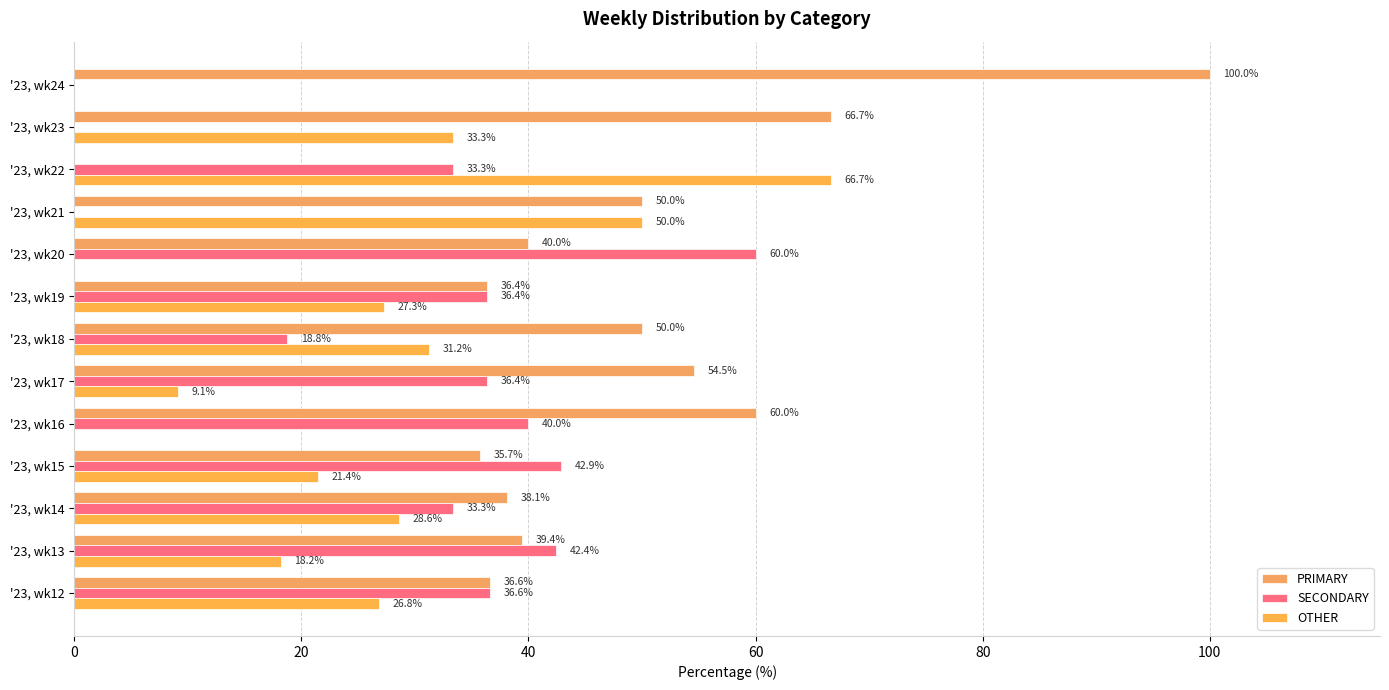

List the series in order of their peak value, highest first.

PRIMARY, OTHER, SECONDARY